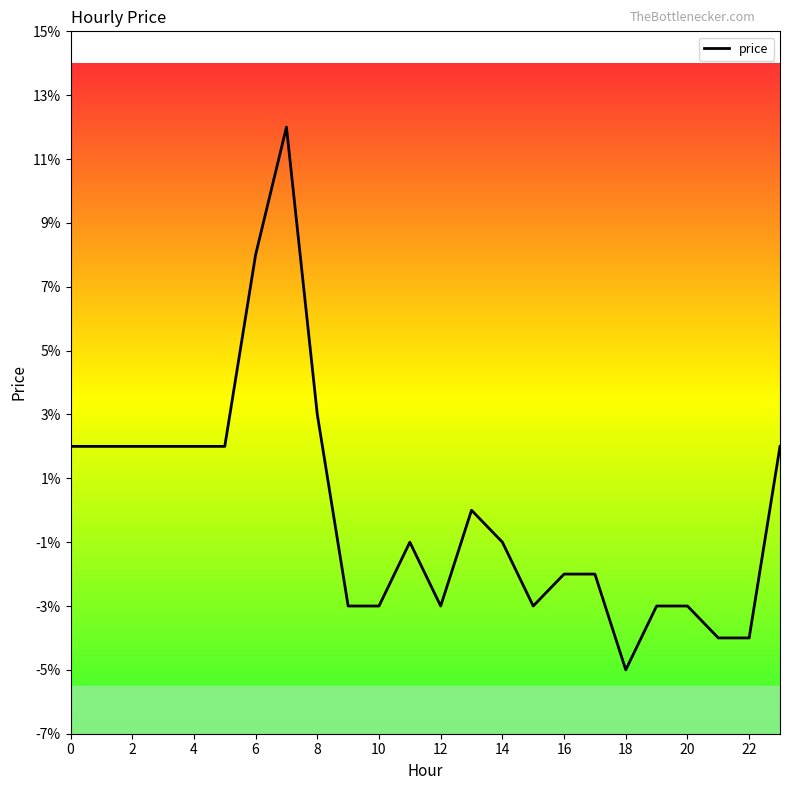

Does the chart display data point markers on the line(s)?

No